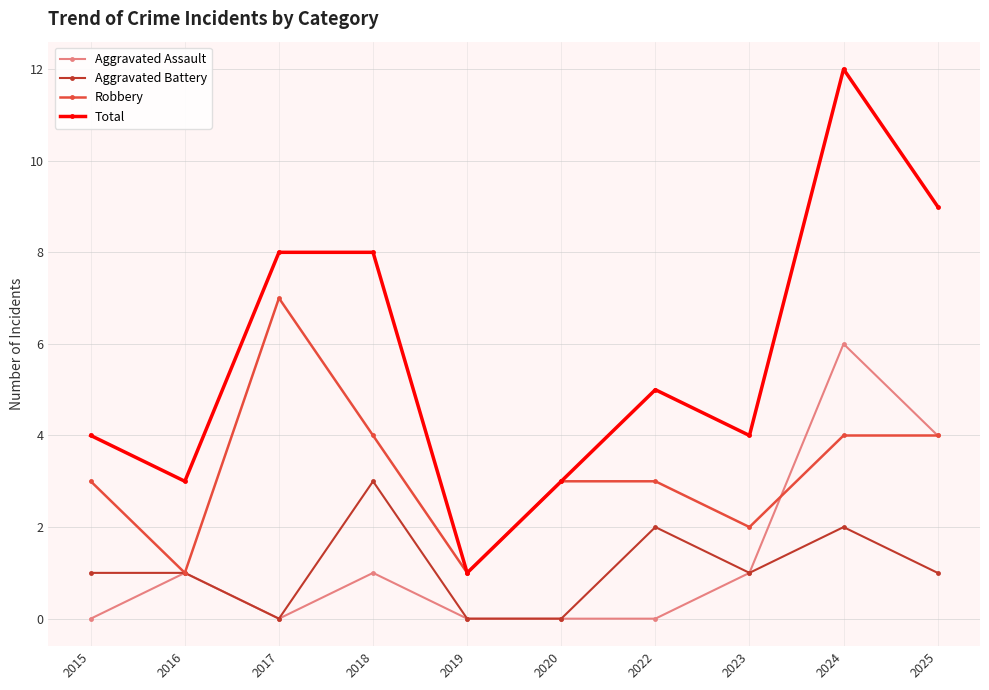

At how many categories does at least one series exceed 7?

4